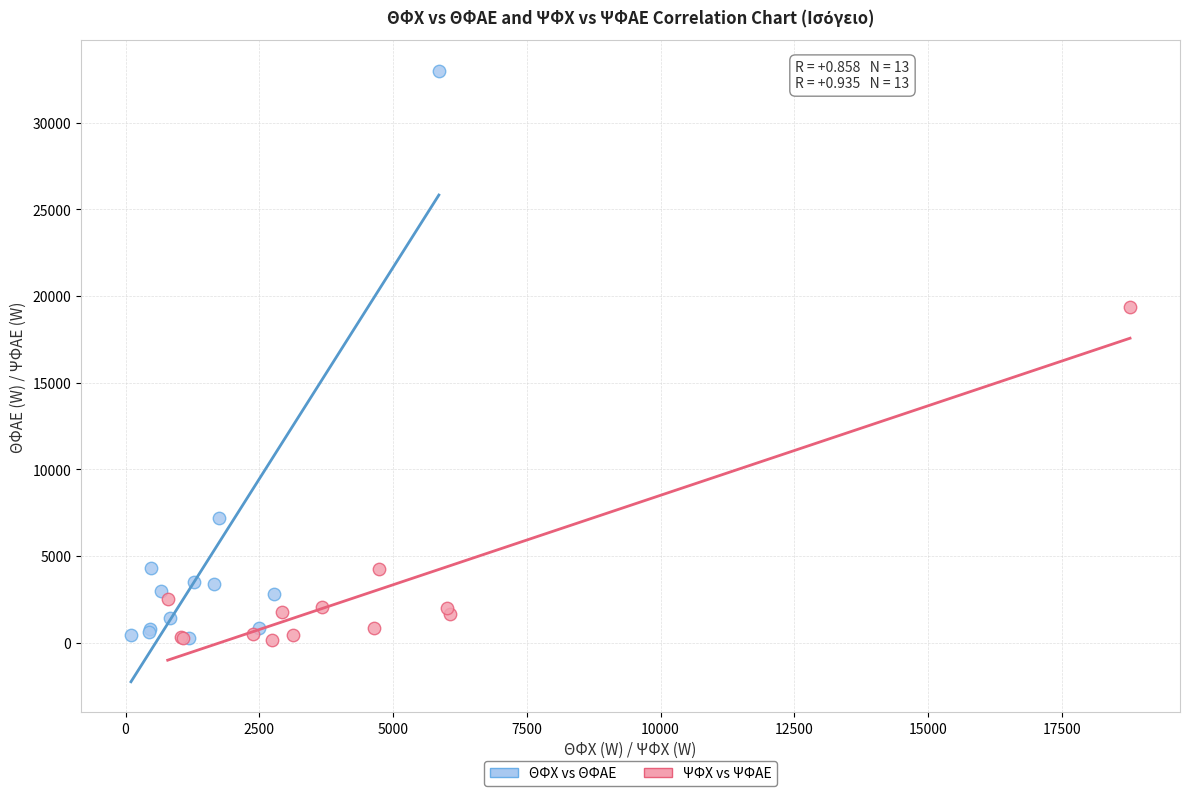

Which series has the widest spread of Y values?

ΘΦΧ vs ΘΦΑΕ